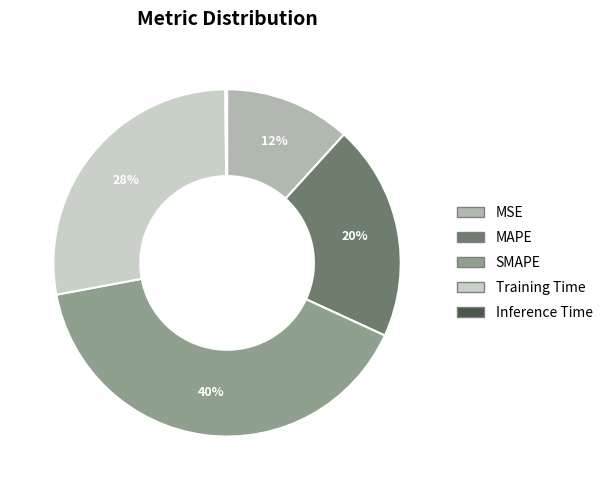

Which slice is the largest?

SMAPE